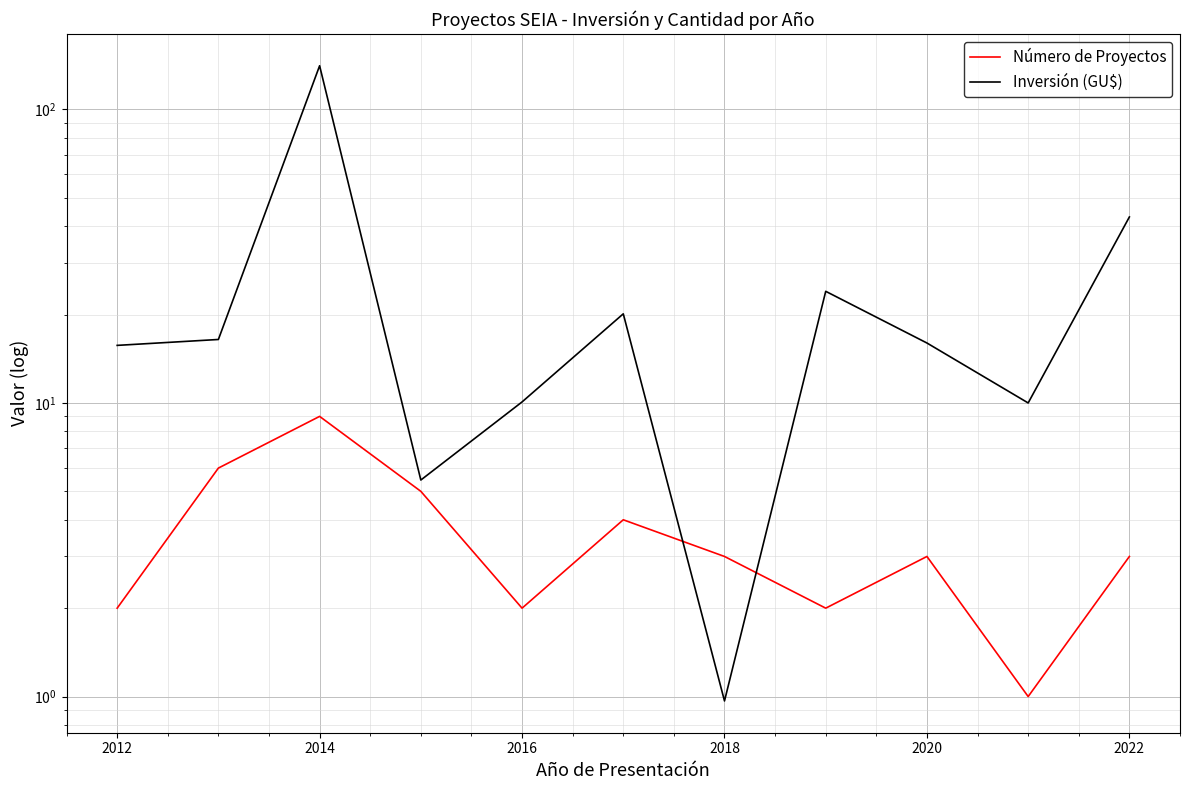

What is the difference between the second highest and minimum values in the Número de Proyectos series?

5.0